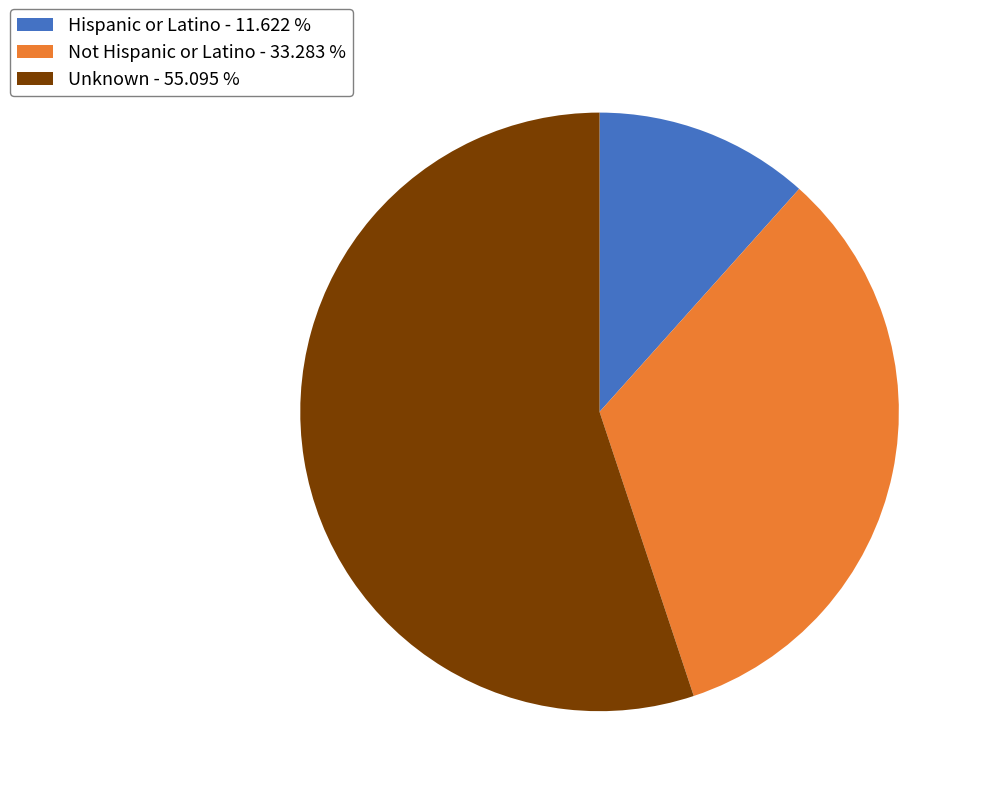

What is the largest slice in the pie chart?

Unknown